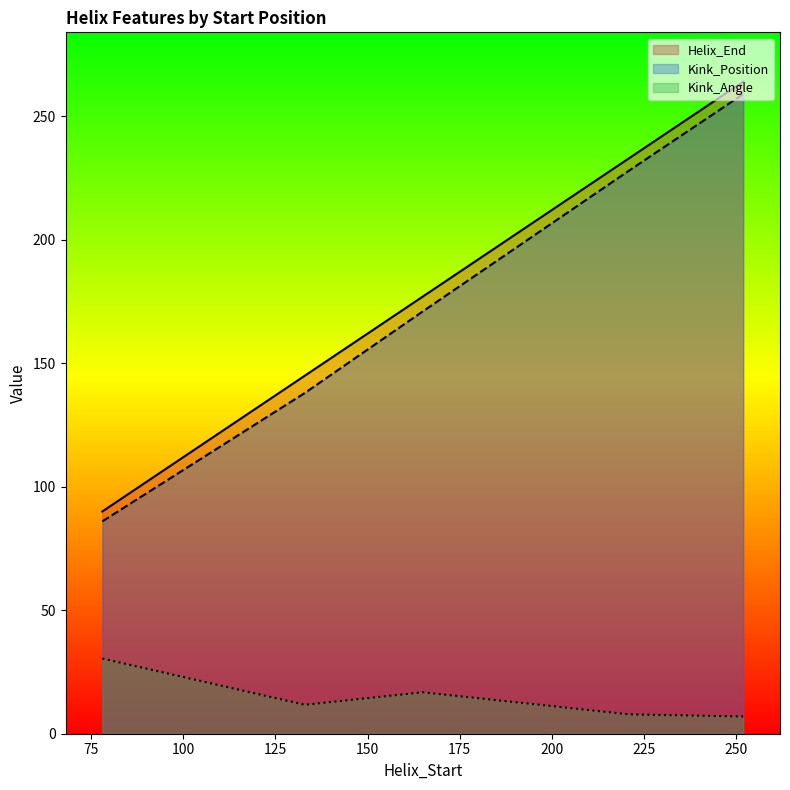

Count the Kink_Position values in the range 138 to 228.

3